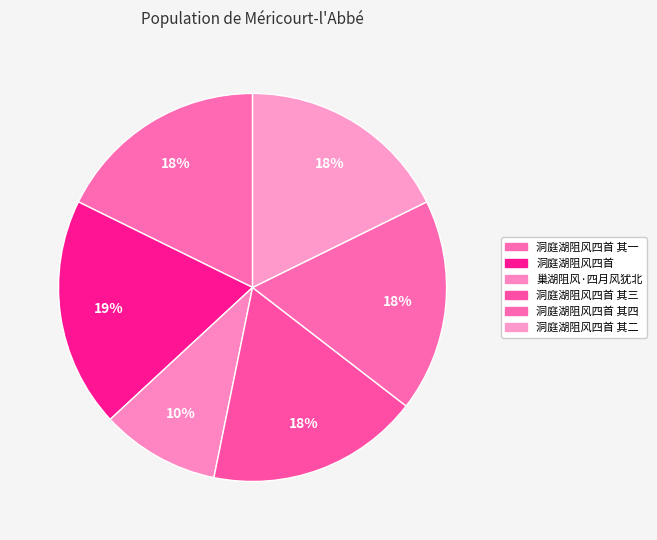

Count the number of slices in the pie.

6